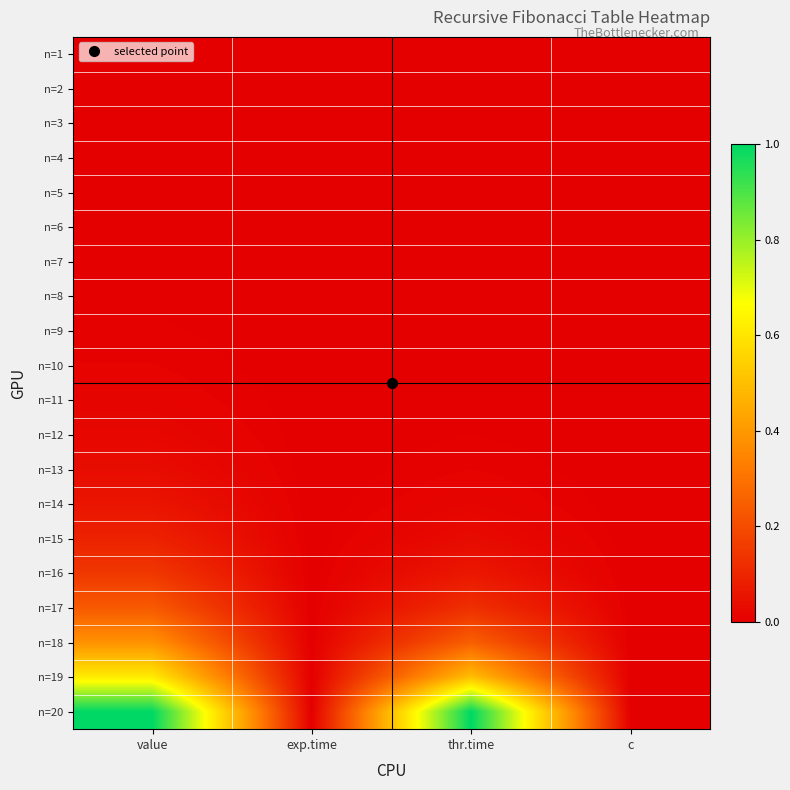

Which has a higher value, c or thr.time?

c